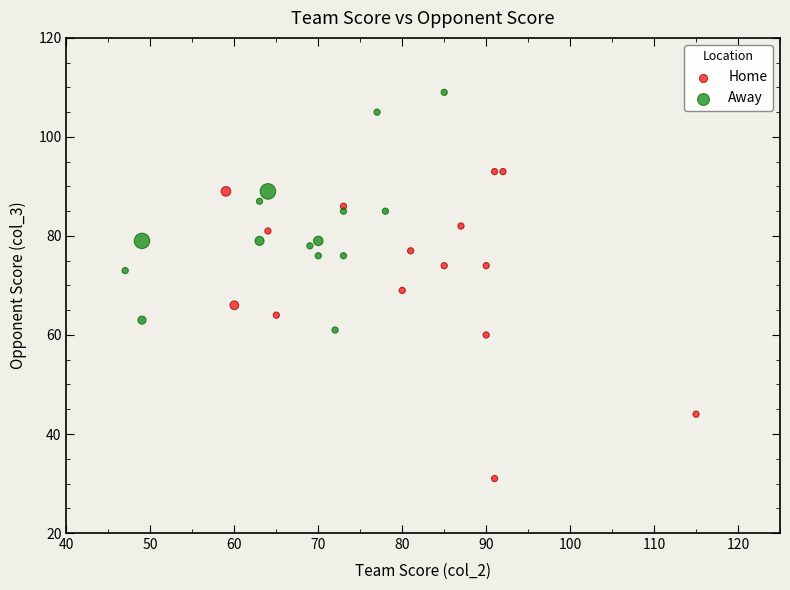

Which series contains the highest Y value?

Away